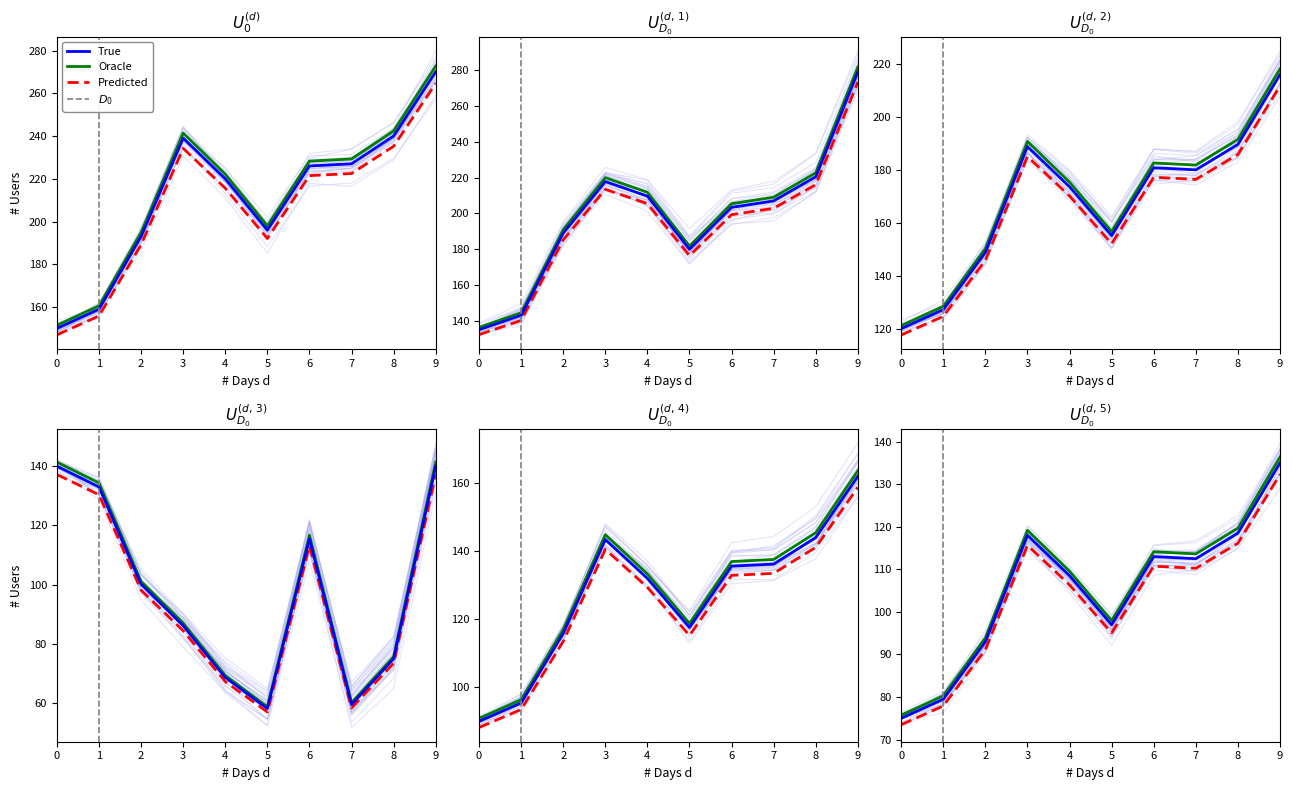

What is the value of the True point at the 4th from the left?

118.0